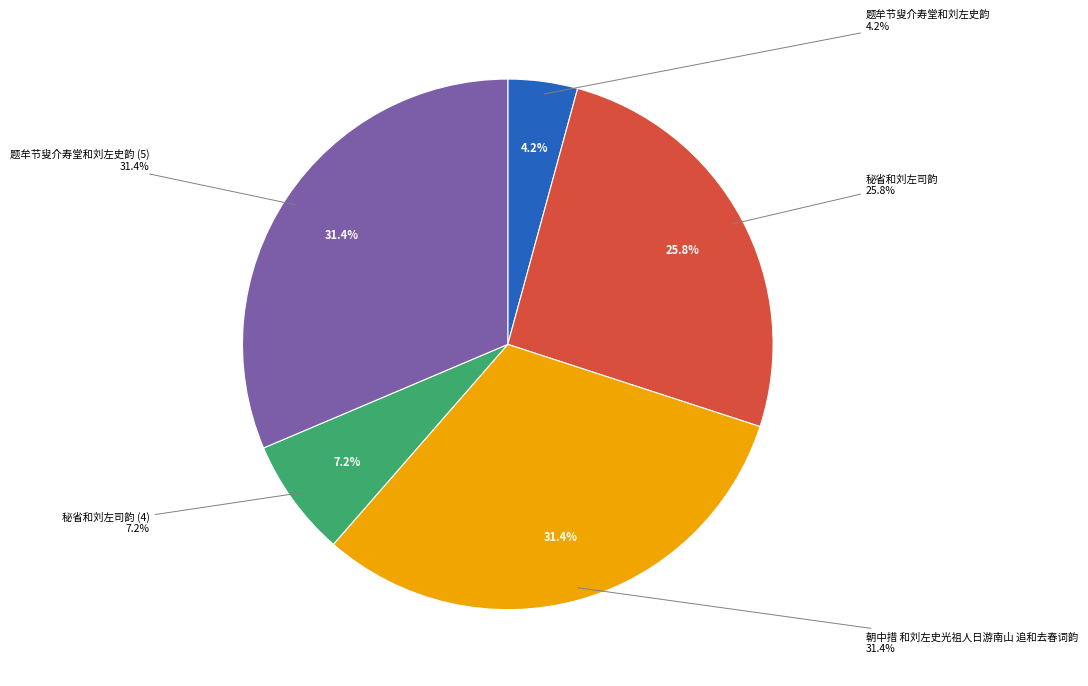

To the nearest percent, what percentage of the pie is 题牟节叟介寿堂和刘左史韵?

4%